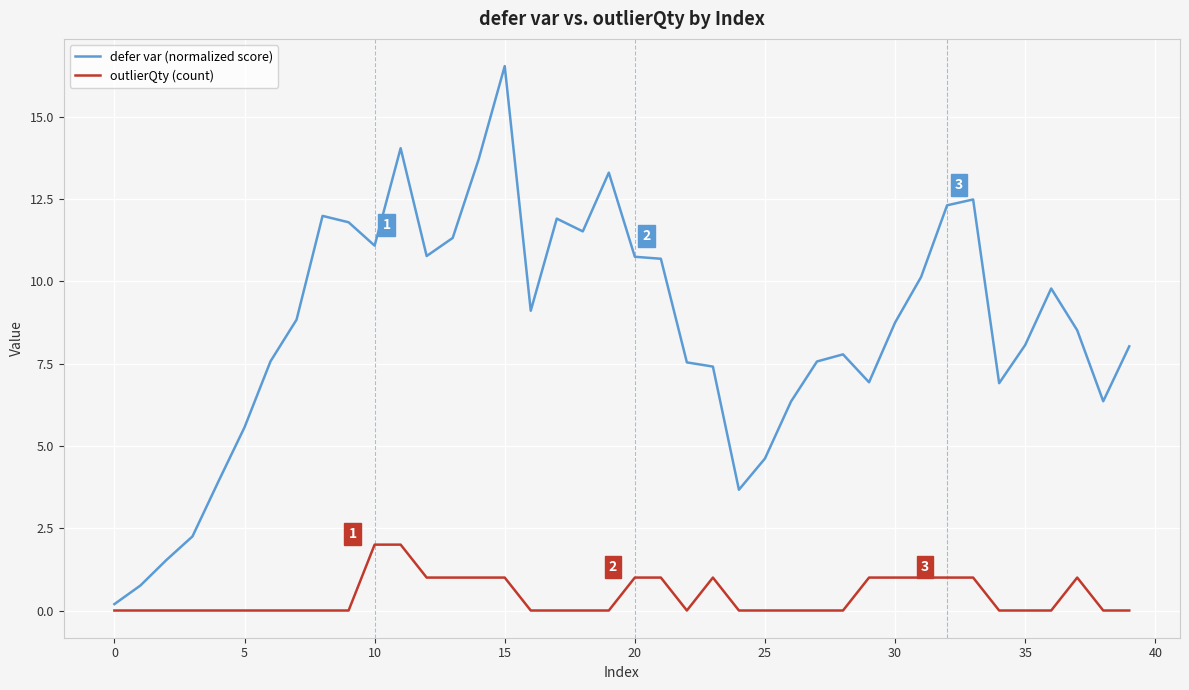

What is the difference between the maximum and minimum values in the outlierQty (count) series?

2.0